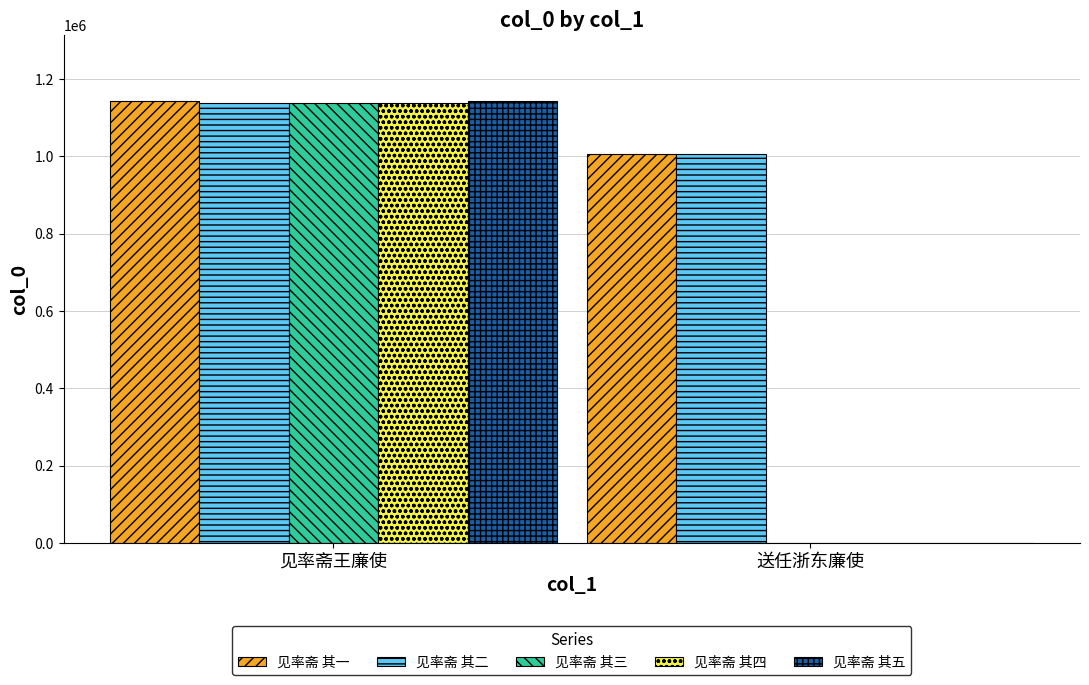

Does the chart contain stacked bars?

No